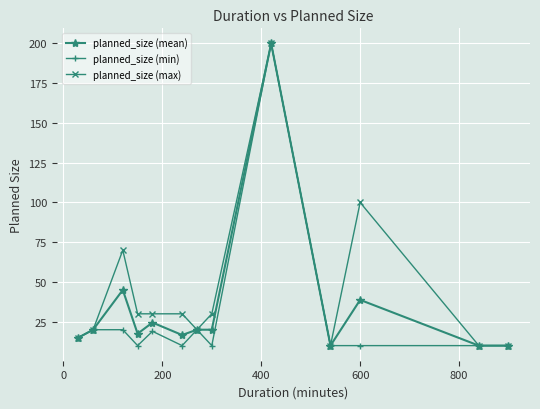

What is the lowest value of the planned_size (mean) series?

10.0